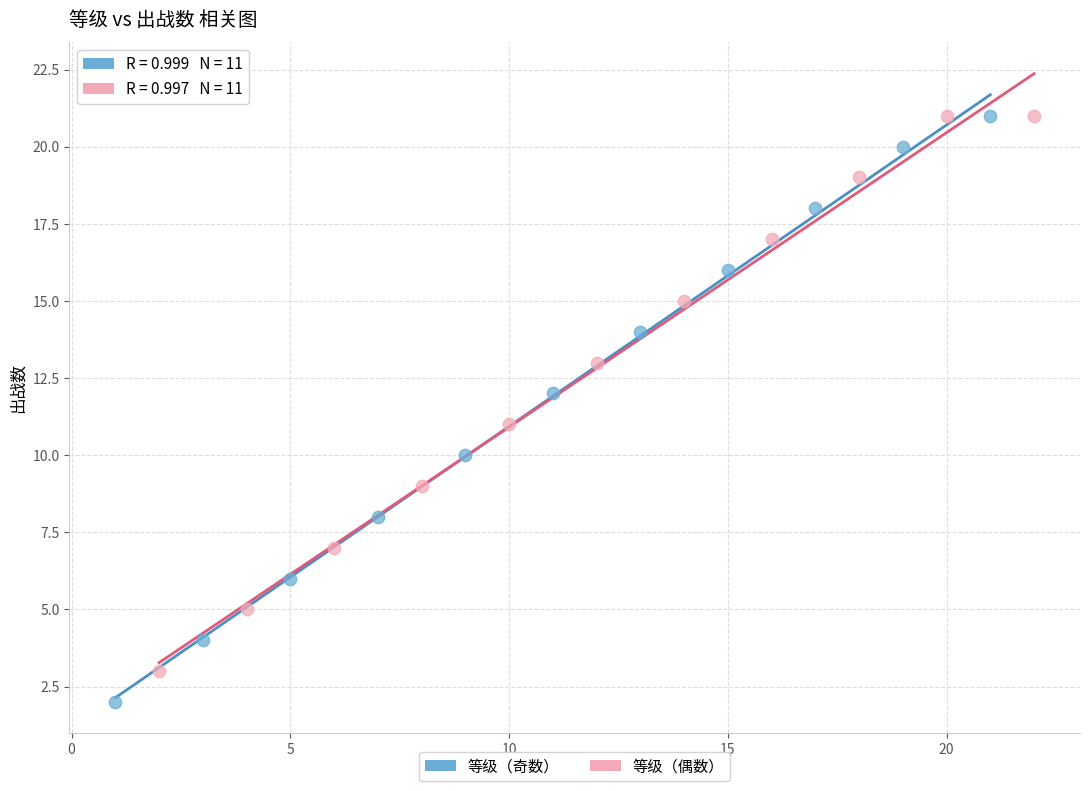

Which series reaches the minimum Y coordinate?

等级（奇数）